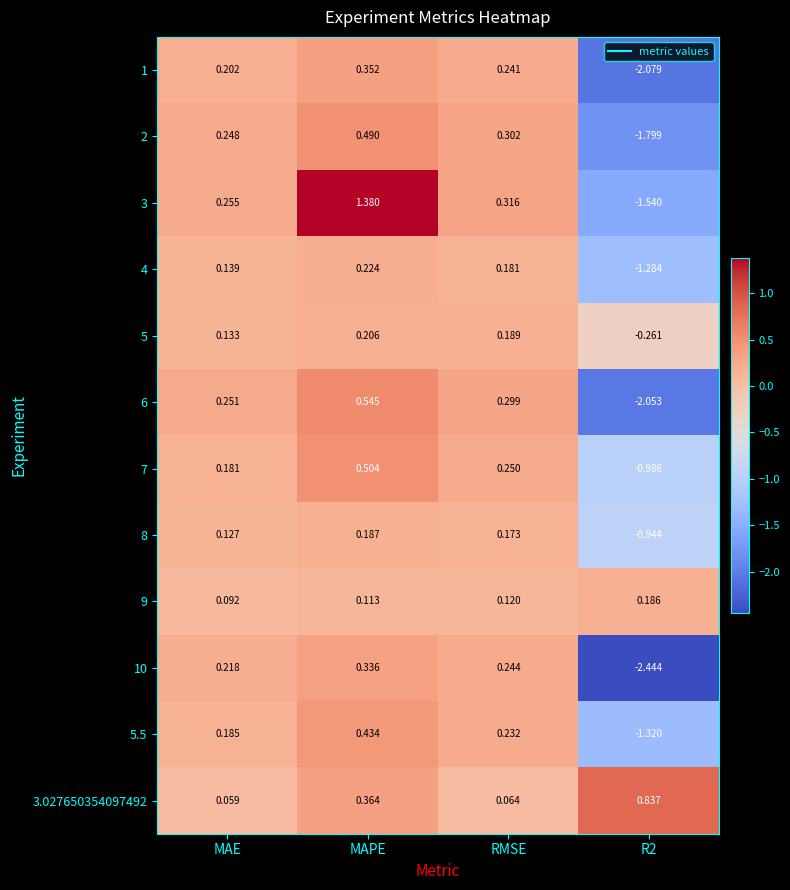

At which category is the sum across all series the highest?

MAPE